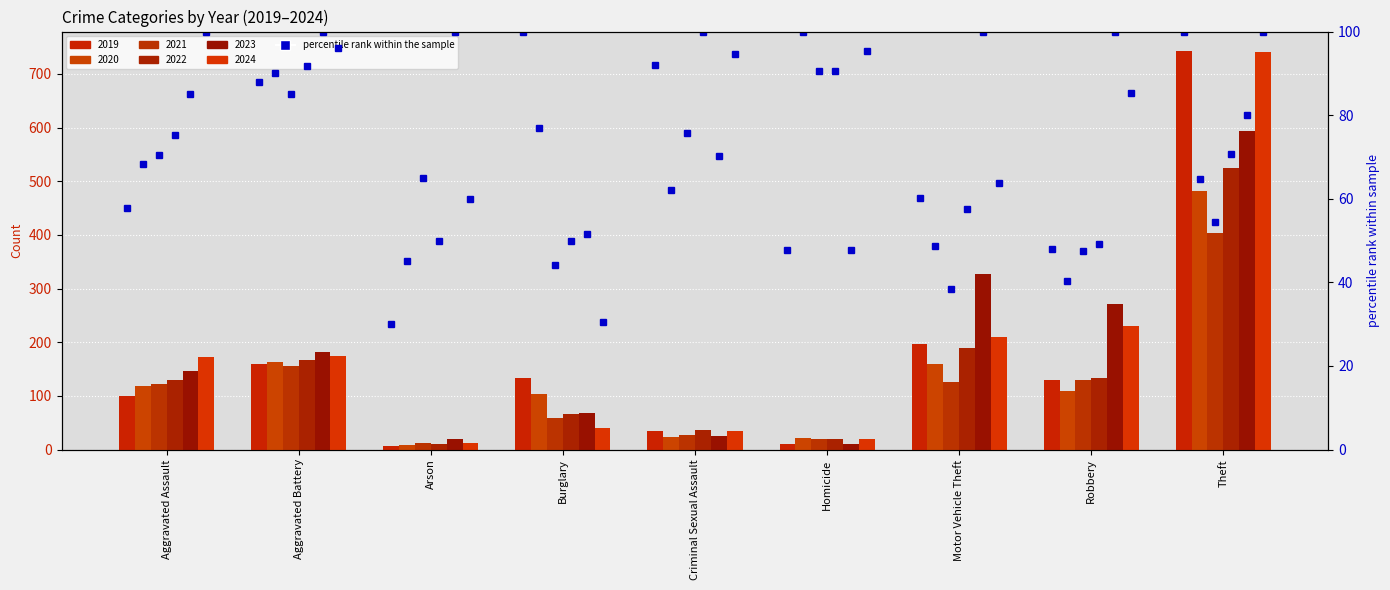

Which series has the largest total across all categories?

2023